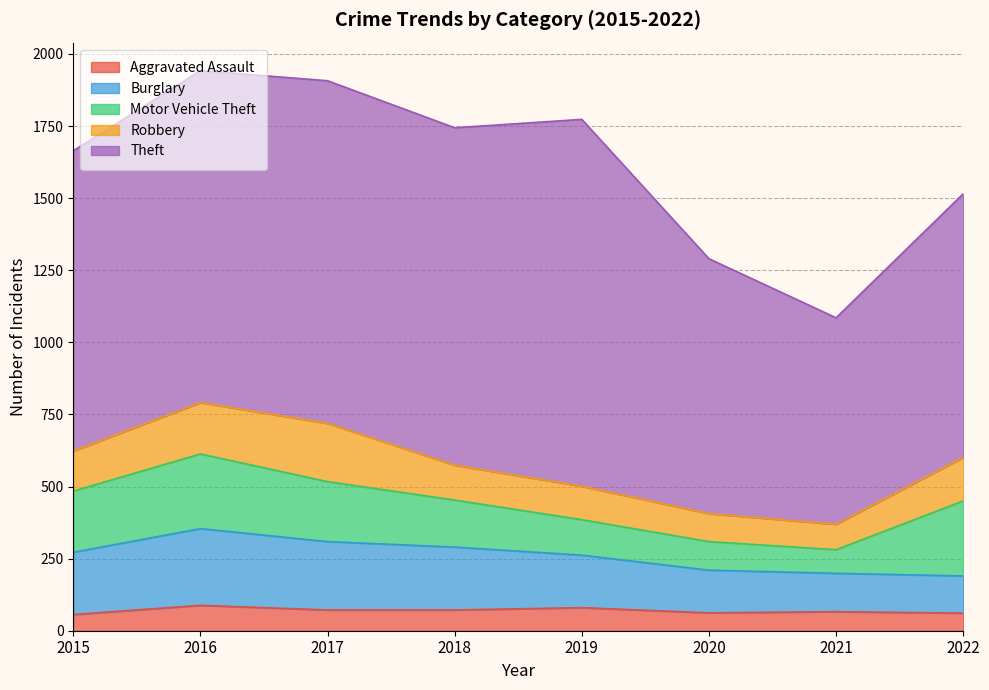

Reading left to right, extract all data points from this chart.

Aggravated Assault: 56	88	72	72	80	62	66	61
Burglary: 216	266	237	218	182	148	133	129
Motor Vehicle Theft: 212	259	208	163	123	99	82	260
Robbery: 139	178	202	121	116	97	88	151
Theft: 1041	1151	1188	1170	1272	884	716	914